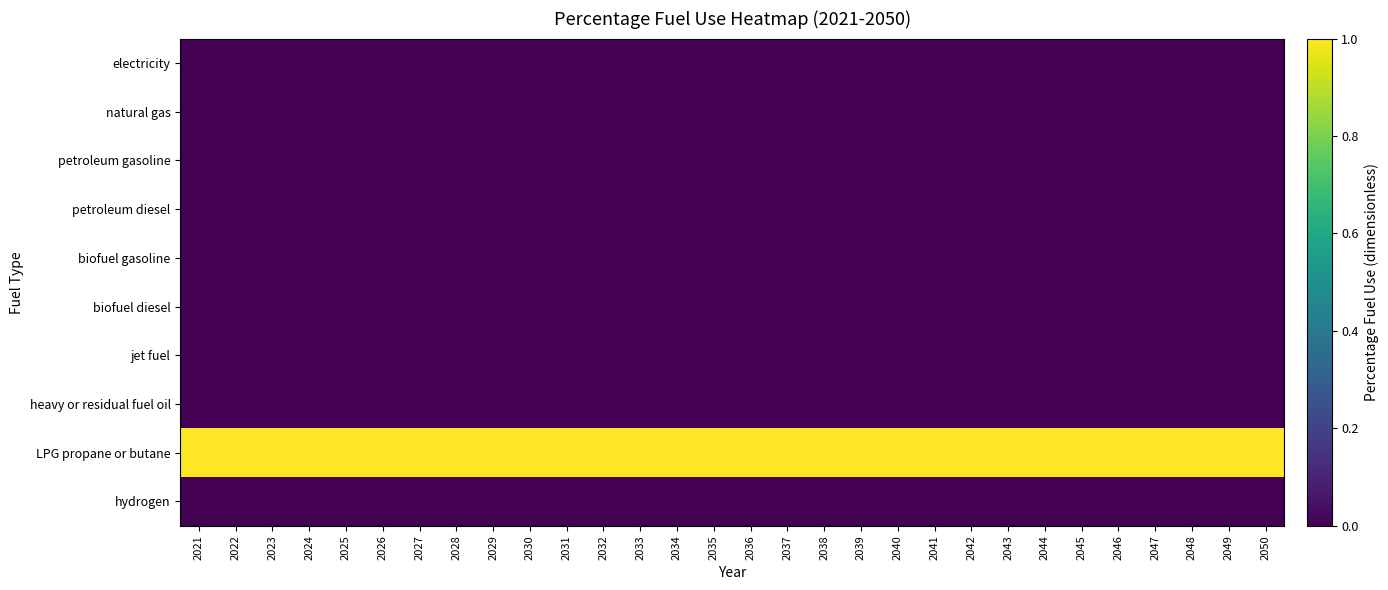

What is the total value across all series at 2029?

1